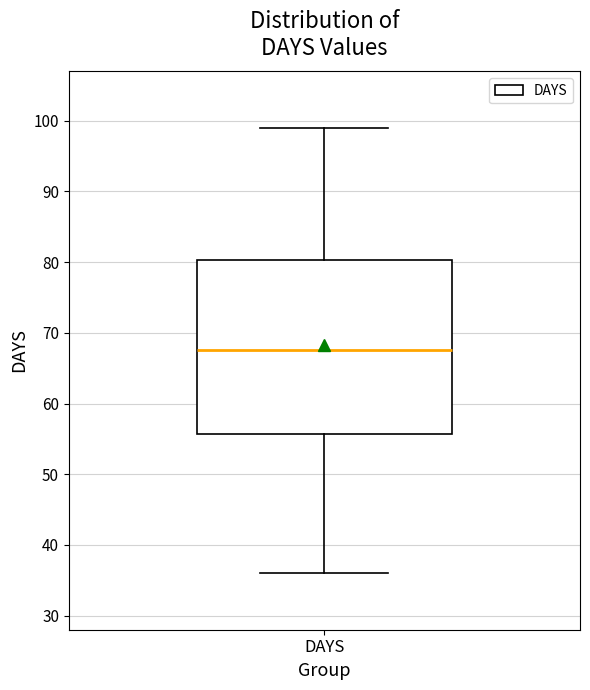

Where does the upper whisker of the box for DAYS end on the y-axis? The values are not printed on the chart, so give them approximately, as read against the axis.

99